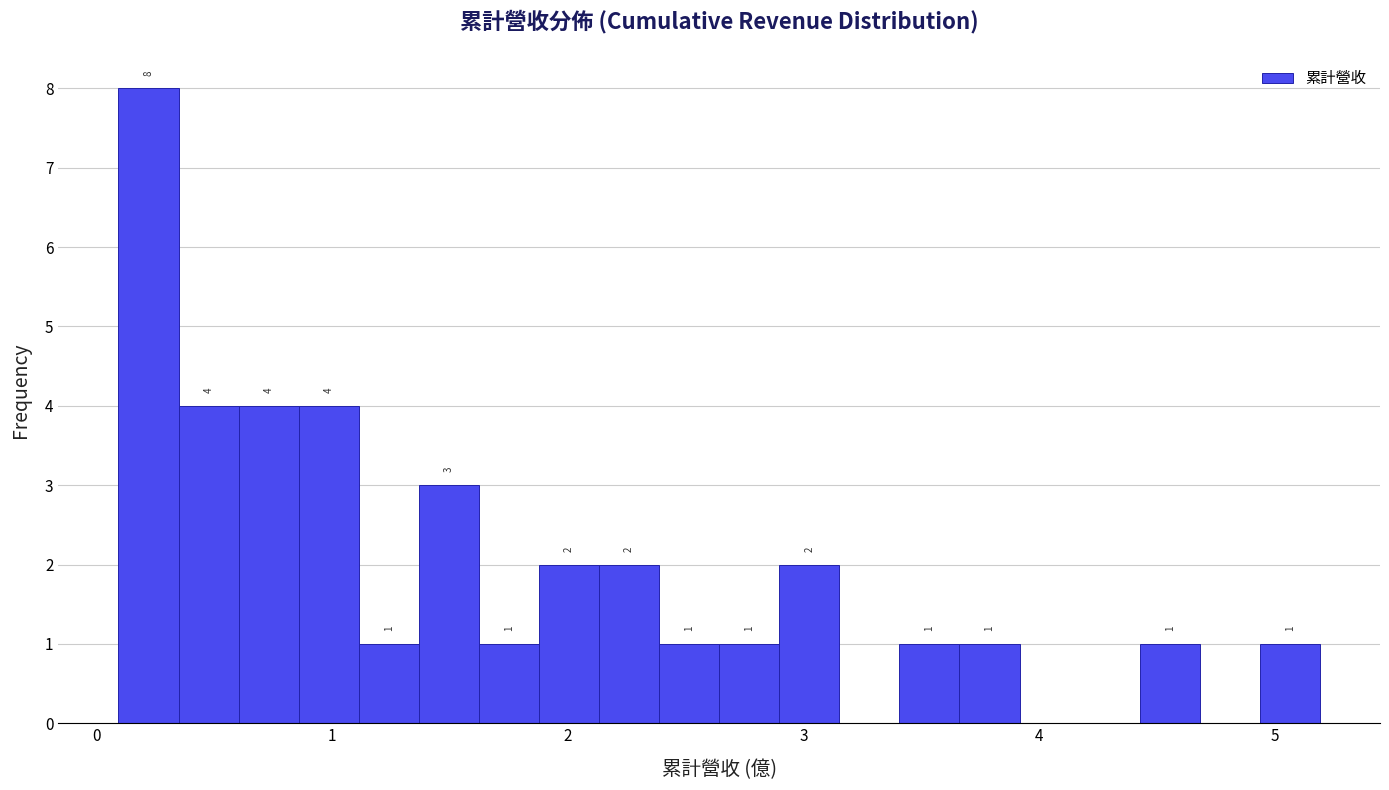

Around what value on the x-axis is the tallest bar? Give the approximate position of its centre, as read against the axis.

0.2